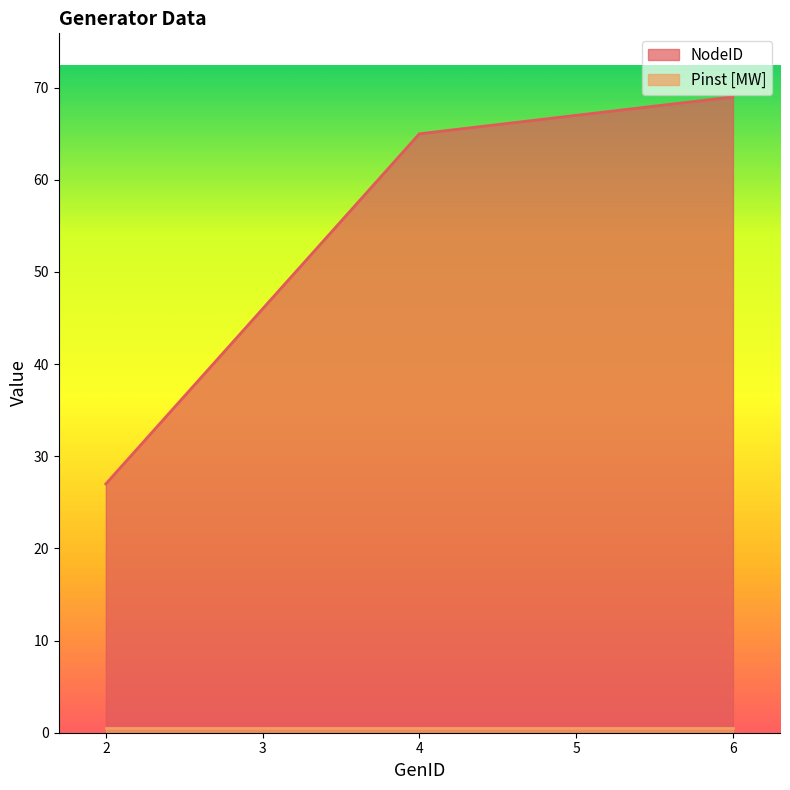

List the labels in order of value, smallest first.

2, 3, 4, 5, 6